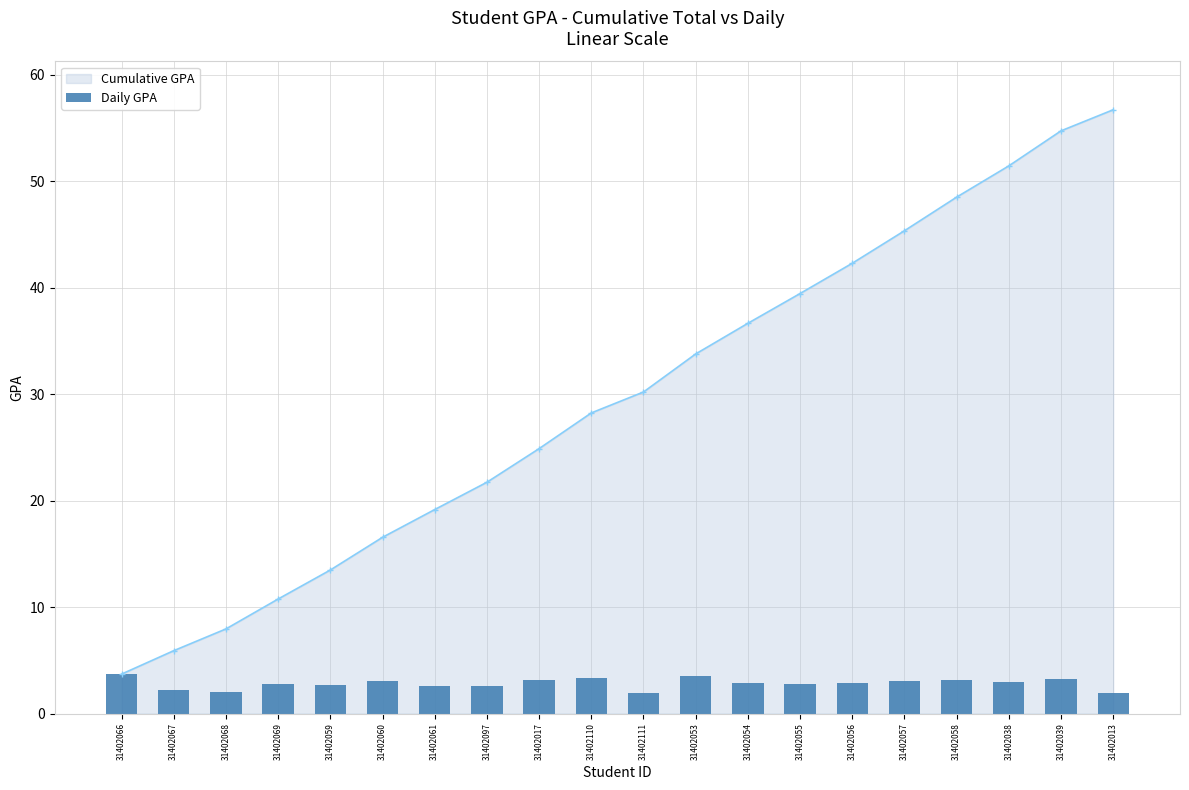

Reading right to left, transcribe all the data shown in this chart.

31402013=2.0	31402039=3.3	31402038=2.9	31402058=3.2	31402057=3.1	31402056=2.8	31402055=2.8	31402054=2.9	31402053=3.6	31402111=2.0	31402110=3.4	31402017=3.2	31402097=2.6	31402061=2.6	31402060=3.1	31402059=2.7	31402069=2.8	31402068=2.0	31402067=2.2	31402066=3.7